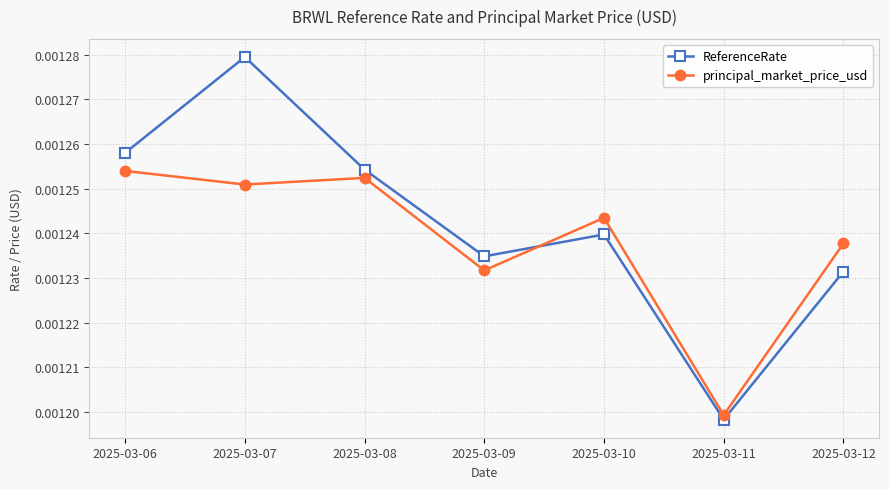

At how many categories does at least one series exceed 0?

7